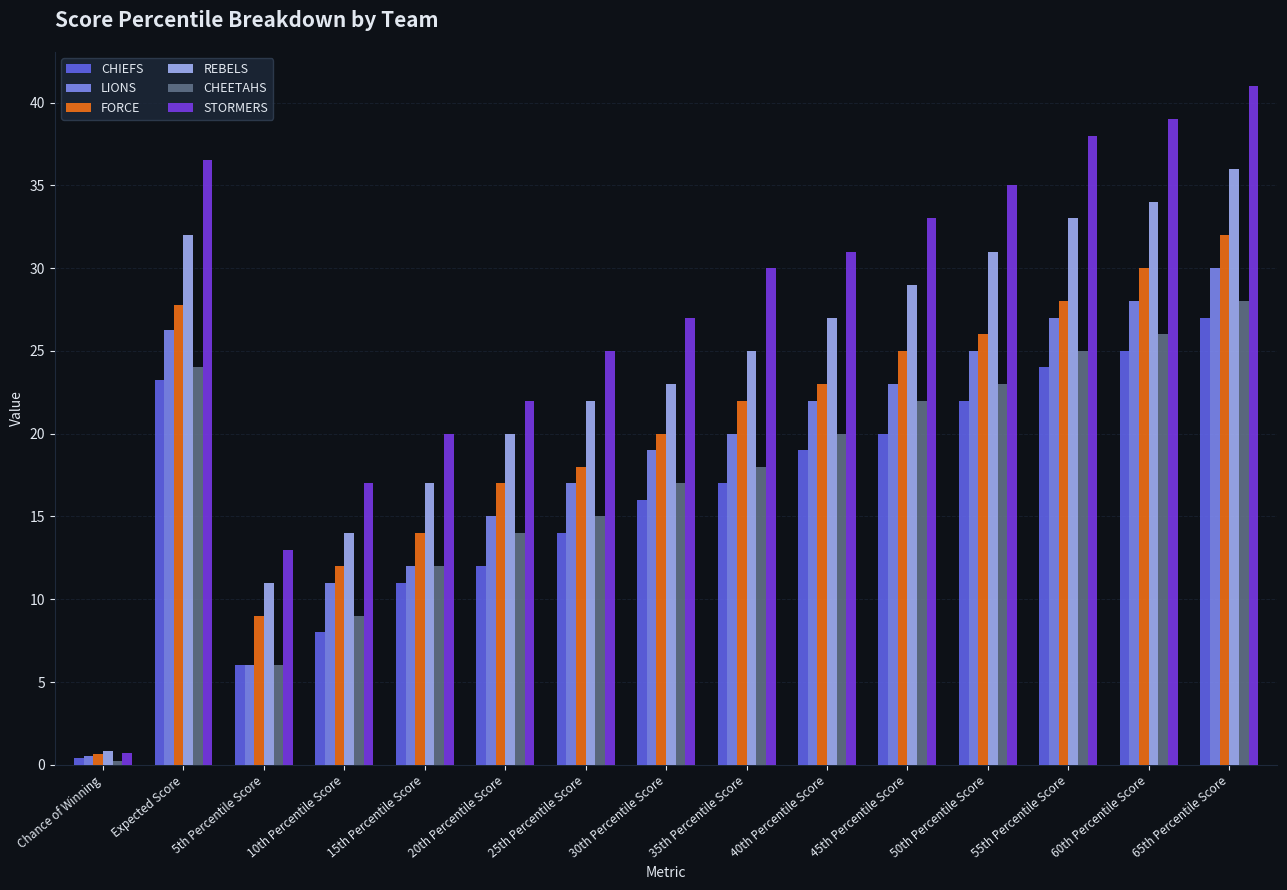

How many bars are there in each group?

6